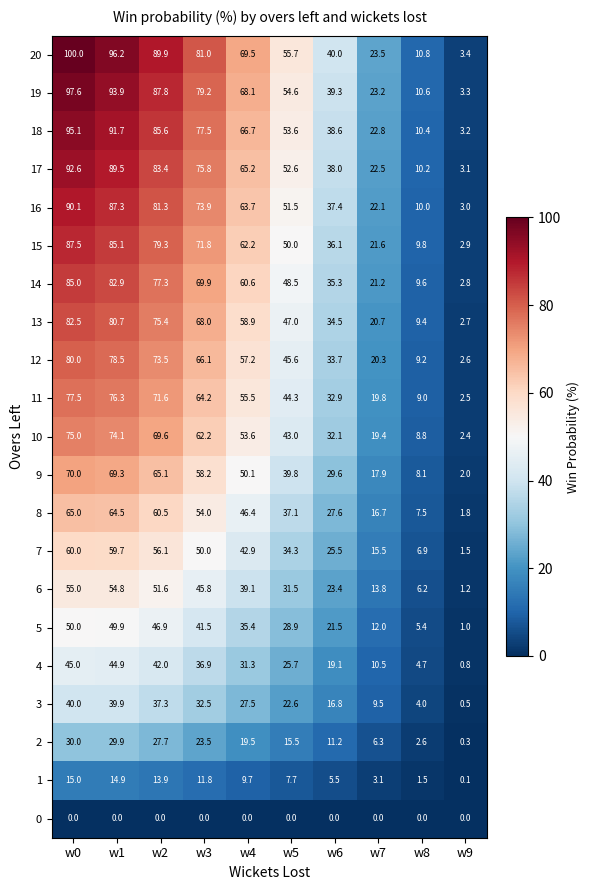

Rank the series at w9 from lowest to highest value.

0, 1, 2, 3, 4, 5, 6, 7, 8, 9, 10, 11, 12, 13, 14, 15, 16, 17, 18, 19, 20